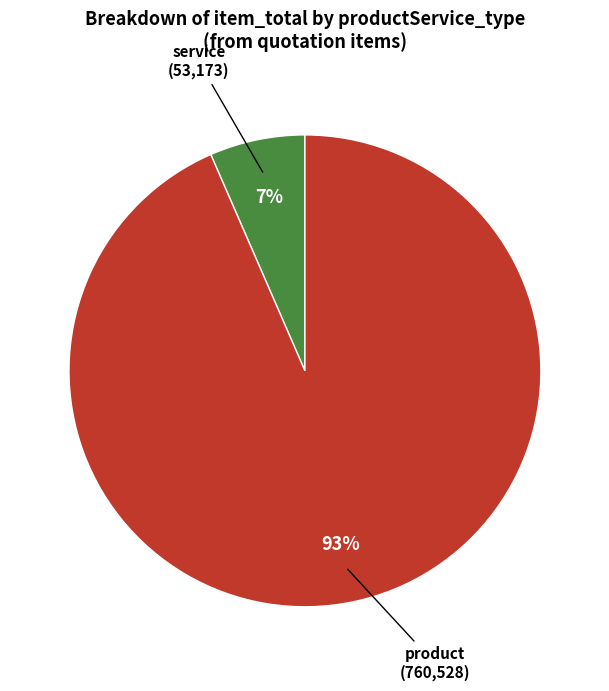

Is there a majority slice in this chart?

Yes